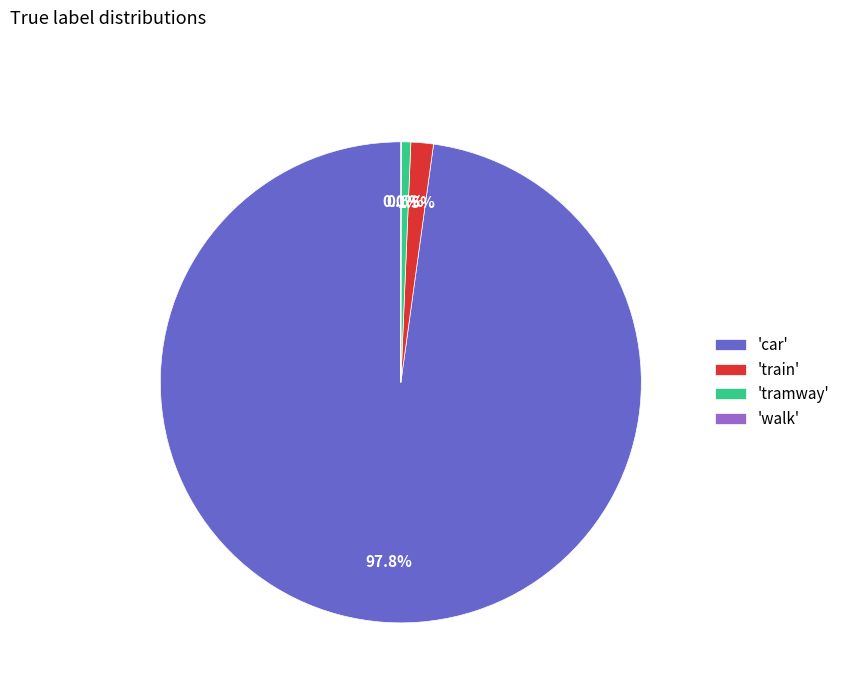

Is 'train' the majority of the pie?

No